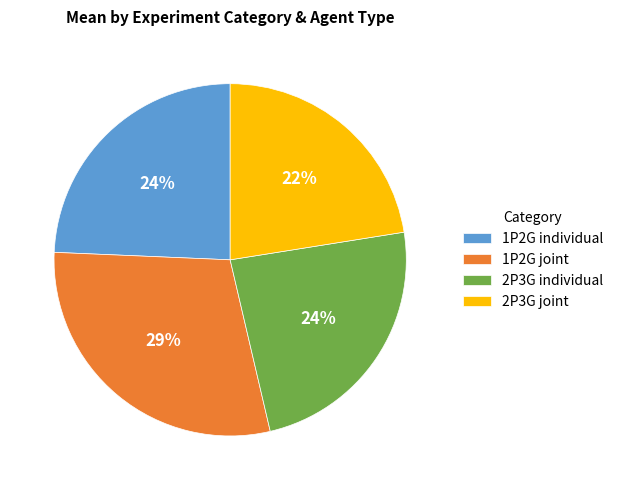

Is it true that 1P2G individual is 18% of the pie?

False